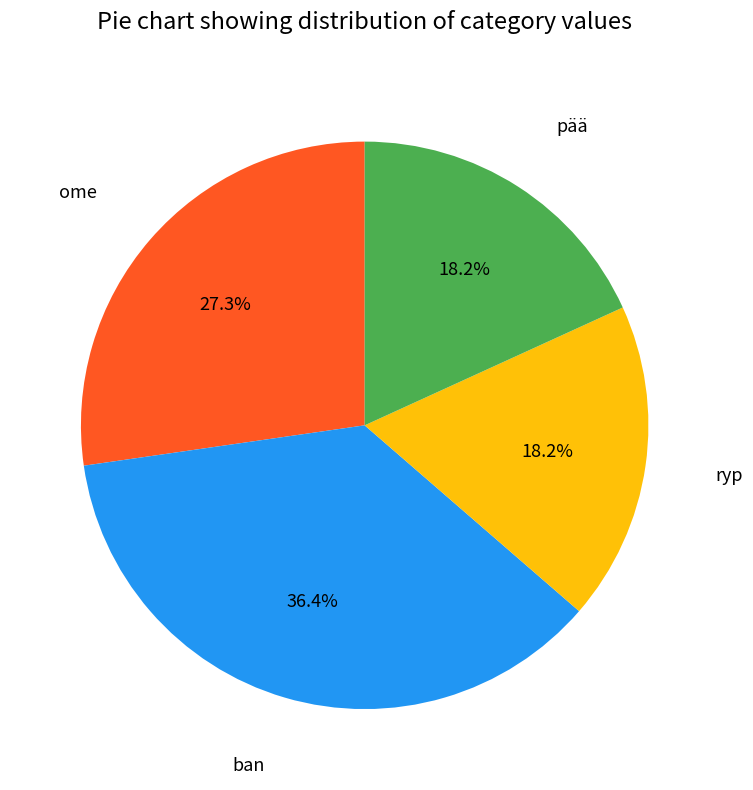

What is the largest slice in the pie chart?

ban